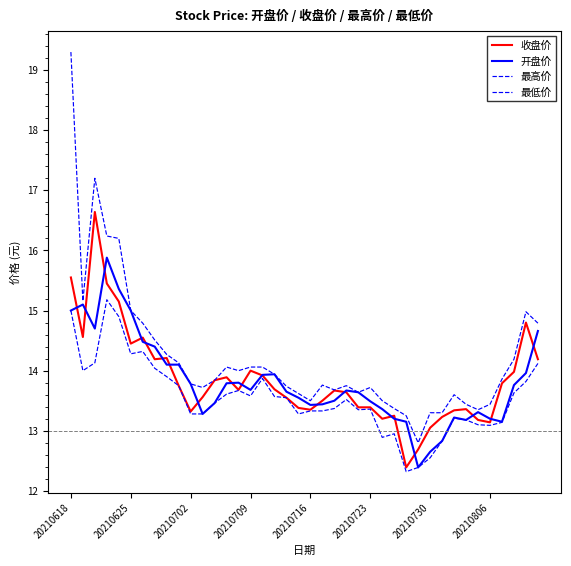

What is the average value of the 最高价 series?

14.2